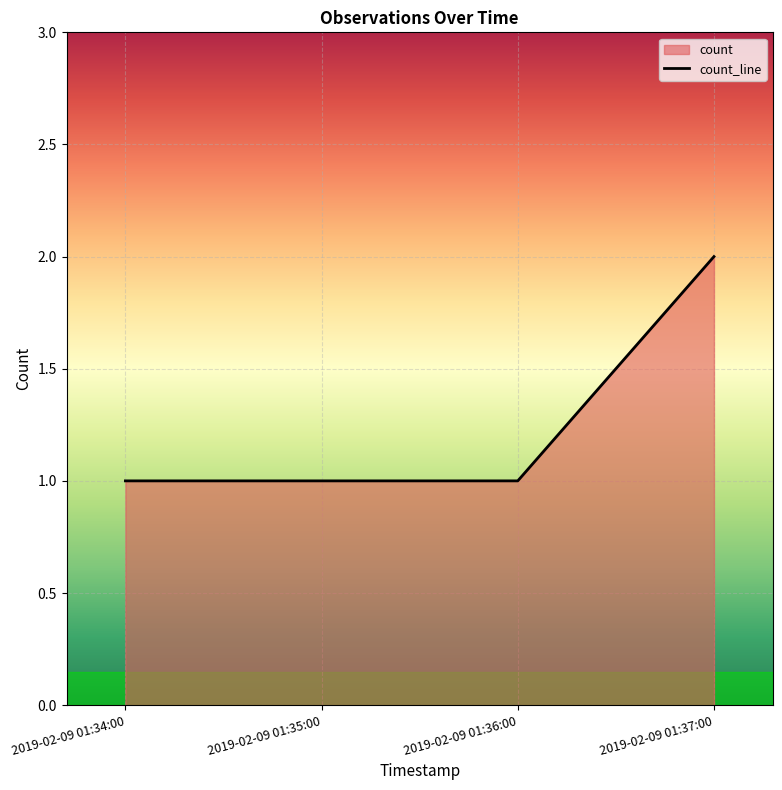

Read the value at 2019-02-09 01:36:00.

1